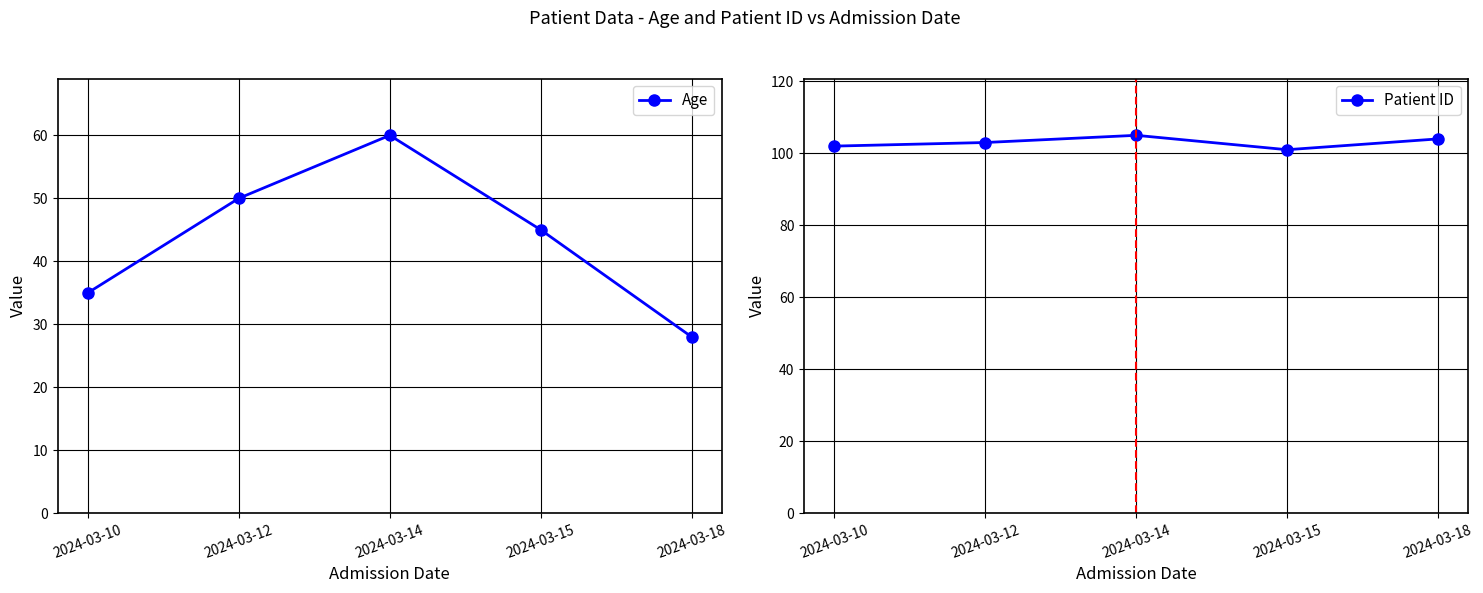

True or false: Age and Patient ID cross at least once.

False